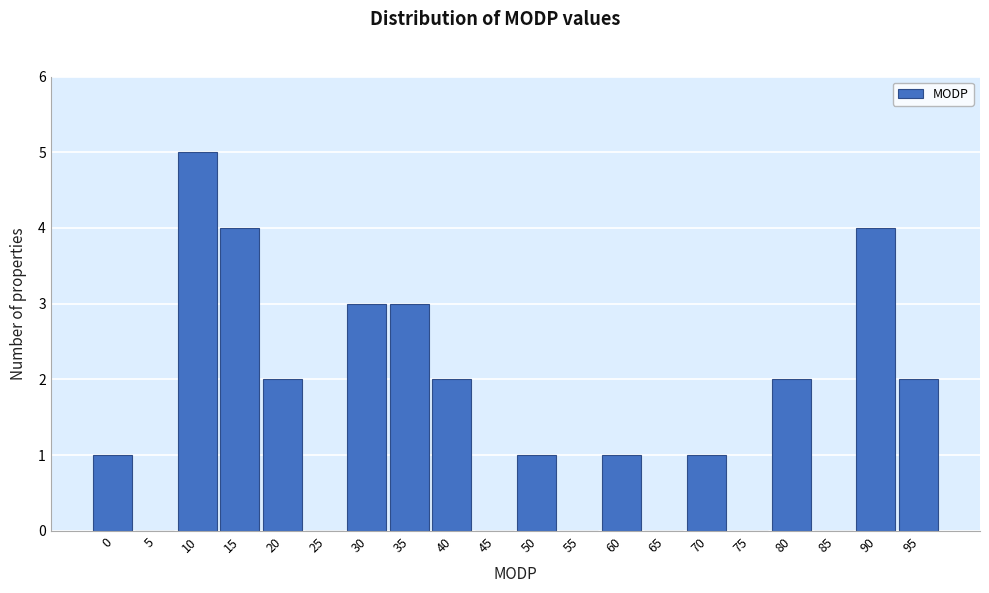

Reading left to right, list all the values displayed in this chart.

0=1	5=0	10=5	15=4	20=2	25=0	30=3	35=3	40=2	45=0	50=1	55=0	60=1	65=0	70=1	75=0	80=2	85=0	90=4	95=2